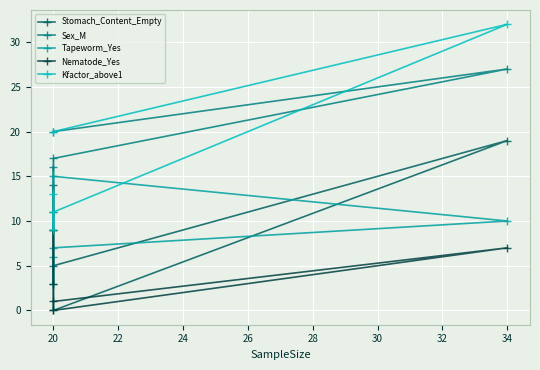

What is the maximum value shown in the chart?

32